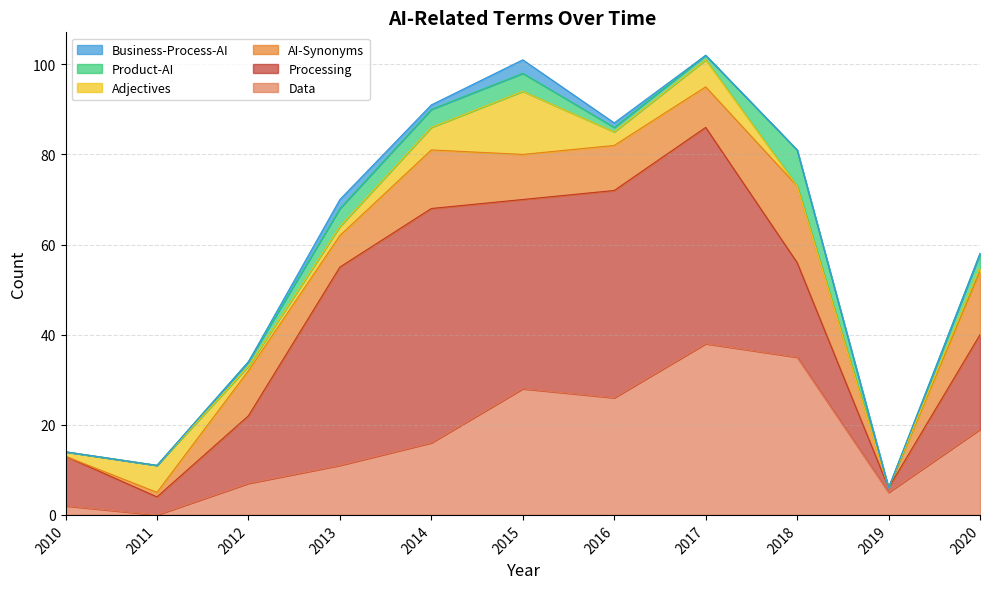

Reading left to right, extract all data points from this chart.

Data: 2010=2	2011=0	2012=7	2013=11	2014=16	2015=28	2016=26	2017=38	2018=35	2019=5	2020=19
Processing: 2010=11	2011=4	2012=15	2013=44	2014=52	2015=42	2016=46	2017=48	2018=21	2019=1	2020=21
AI-Synonyms: 2010=0	2011=1	2012=10	2013=7	2014=13	2015=10	2016=10	2017=9	2018=17	2019=0	2020=14
Adjectives: 2010=1	2011=6	2012=1	2013=2	2014=5	2015=14	2016=3	2017=6	2018=0	2019=0	2020=1
Product-AI: 2010=0	2011=0	2012=1	2013=4	2014=4	2015=4	2016=1	2017=1	2018=8	2019=0	2020=3
Business-Process-AI: 2010=0	2011=0	2012=0	2013=2	2014=1	2015=3	2016=1	2017=0	2018=0	2019=0	2020=0